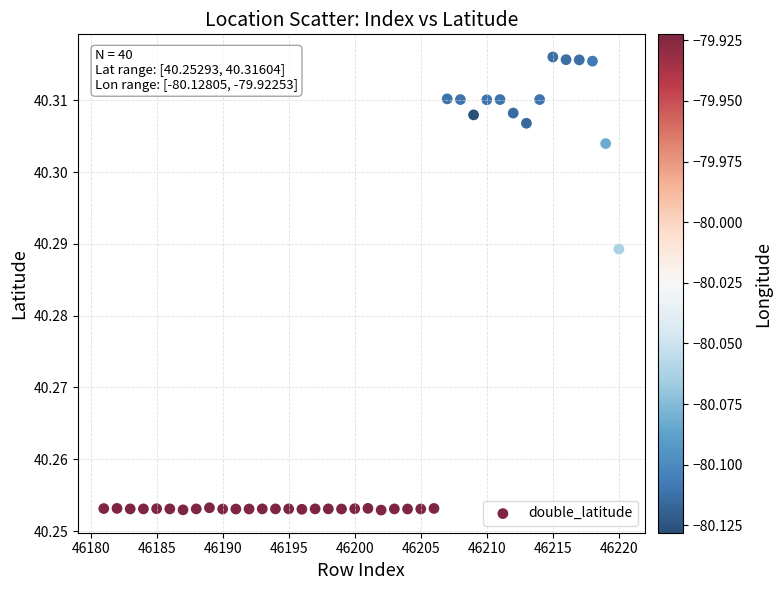

What is the range of X values (max minus min)?

39.0